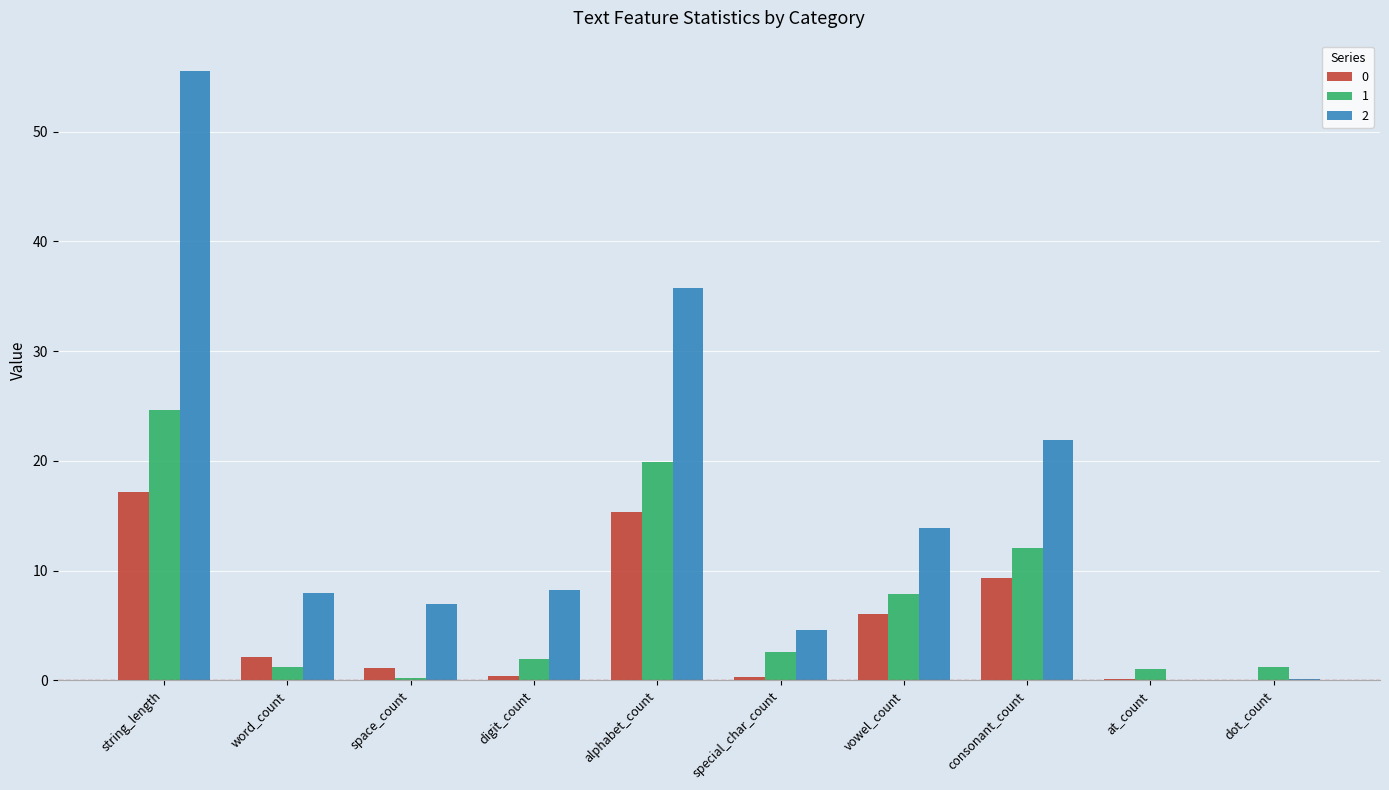

What is the sum of all 0 values?

52.0